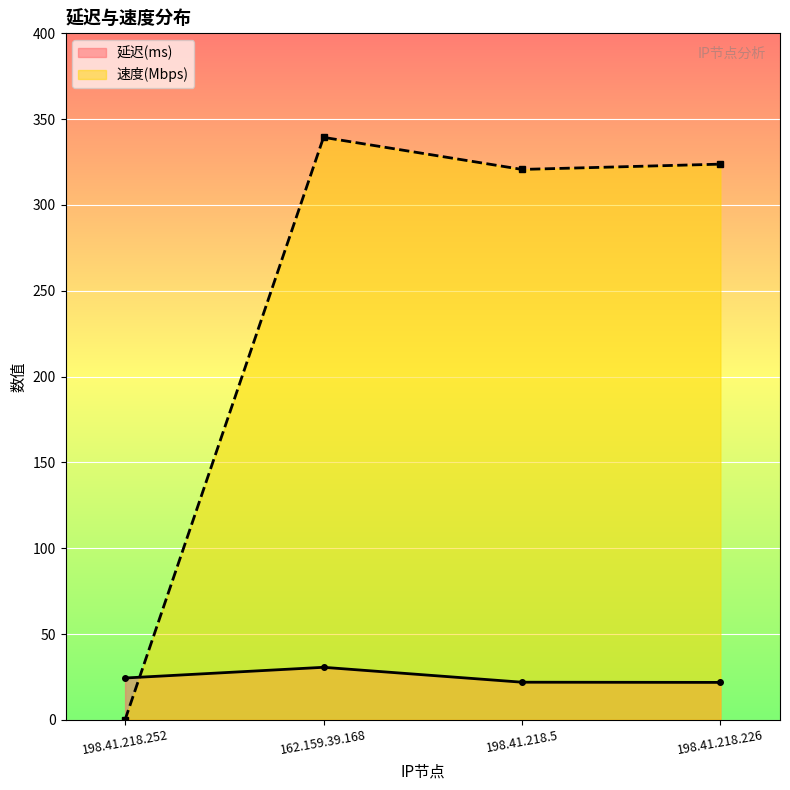

Is it true that 速度(Mbps) equals -152.0 at 198.41.218.252?

False